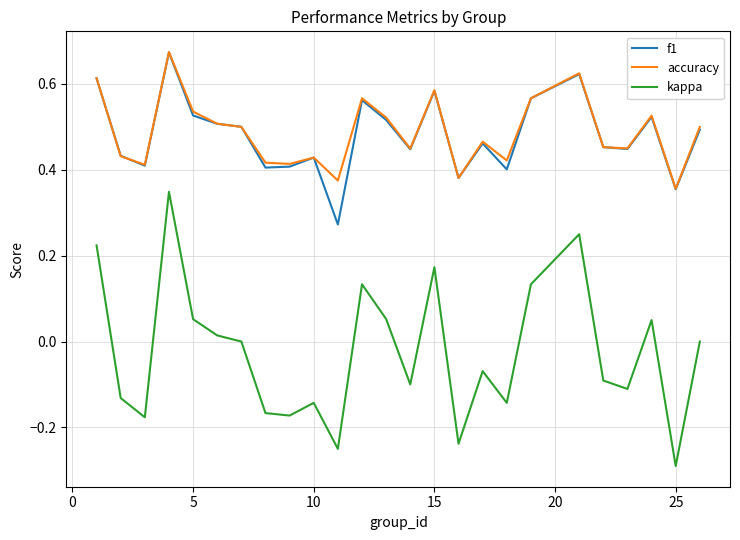

What is the minimum value shown in the chart?

-0.3